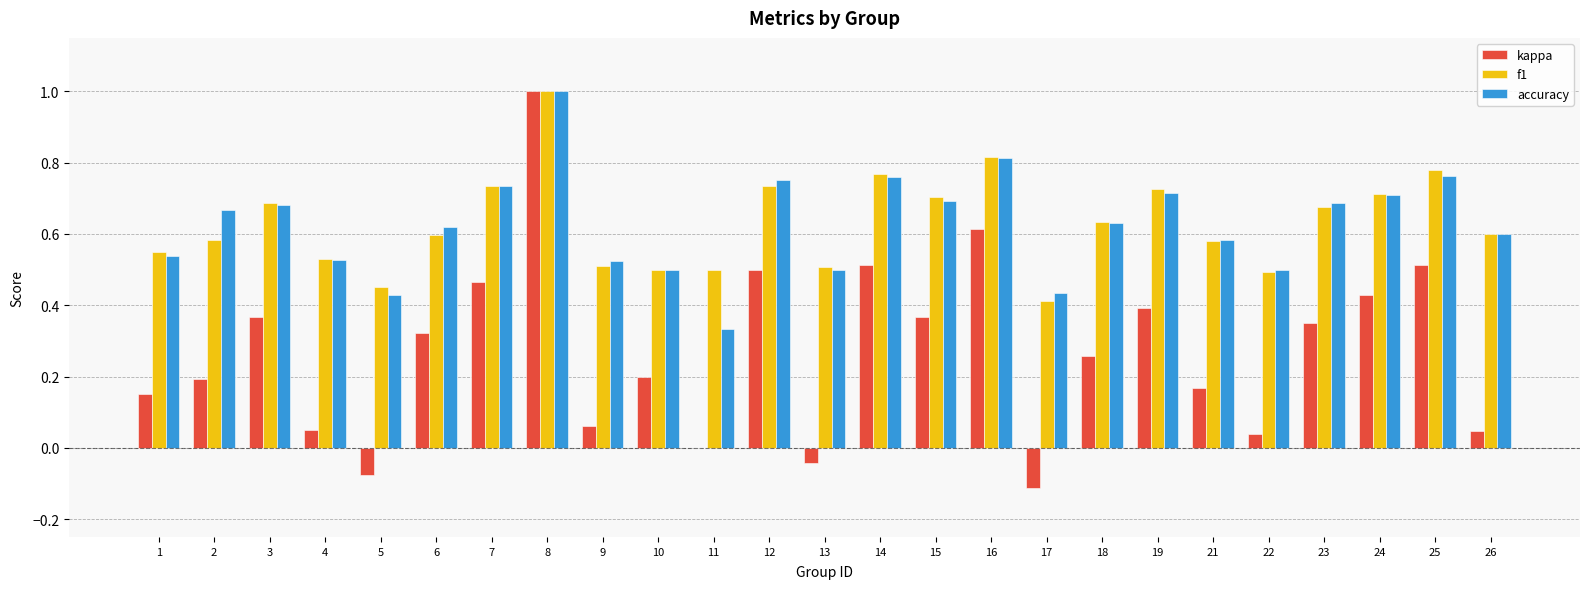

What is the sum of all f1 values?

15.8